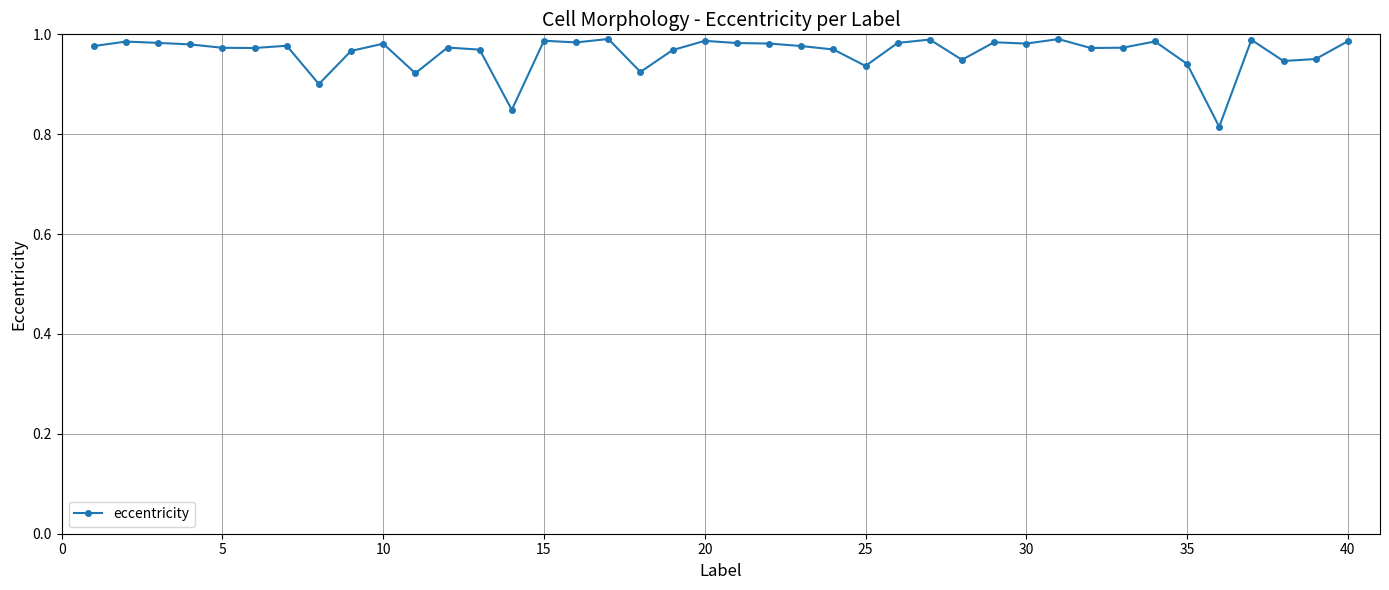

True or false: there are more than 0 points higher than both neighbors.

True